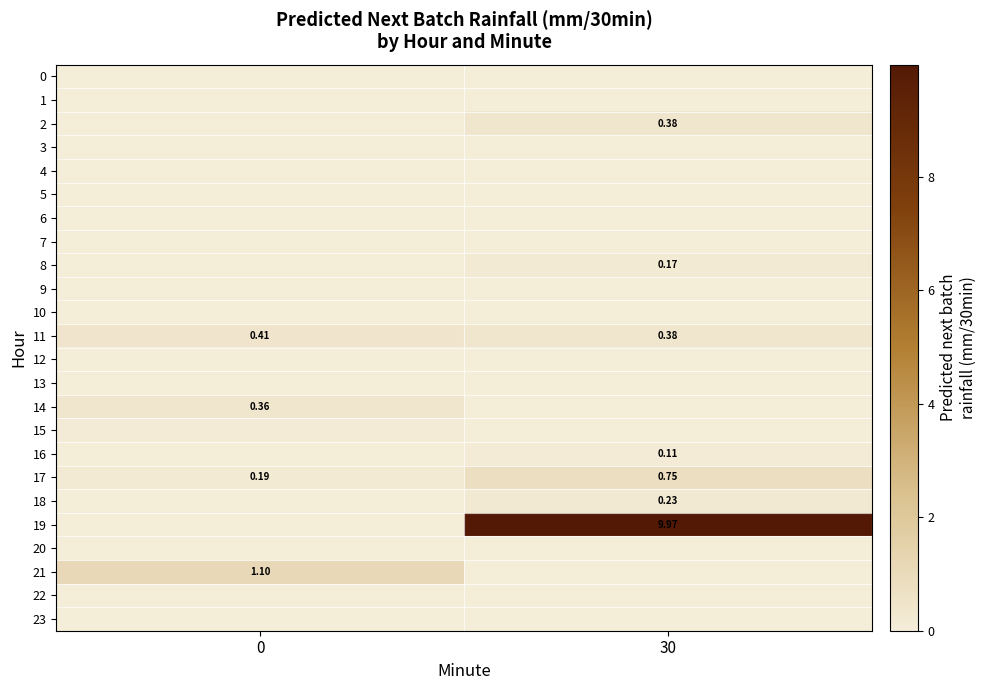

What is the total value across all series at 30?

12.2